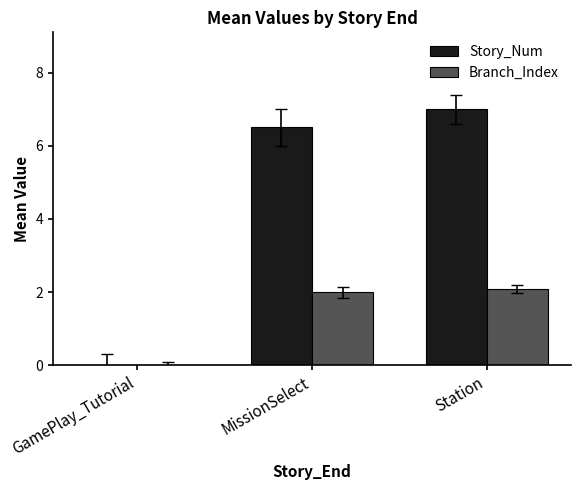

What is the maximum value shown in the chart?

7.0